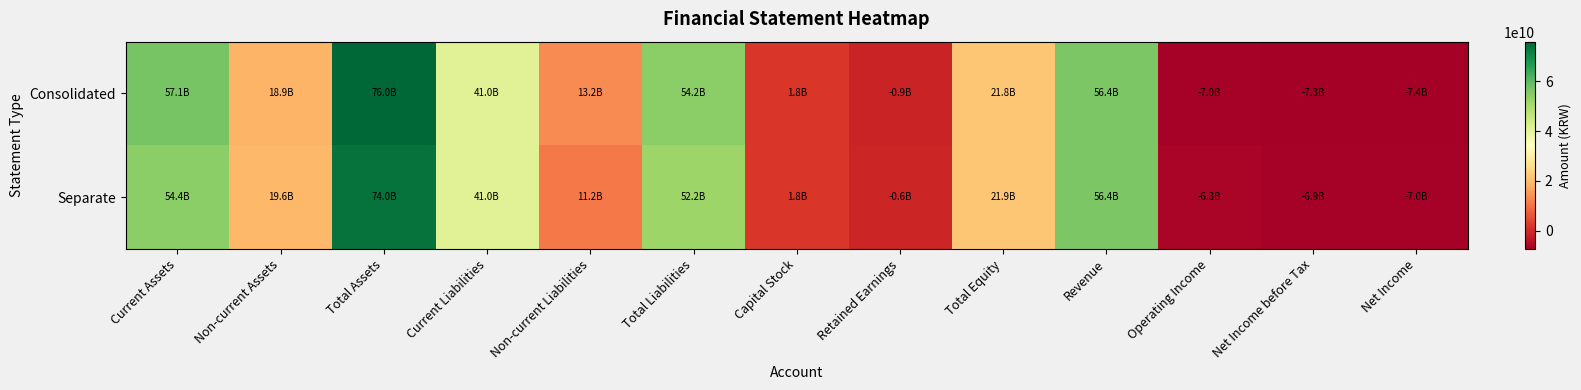

Which series has the largest total across all categories?

Consolidated